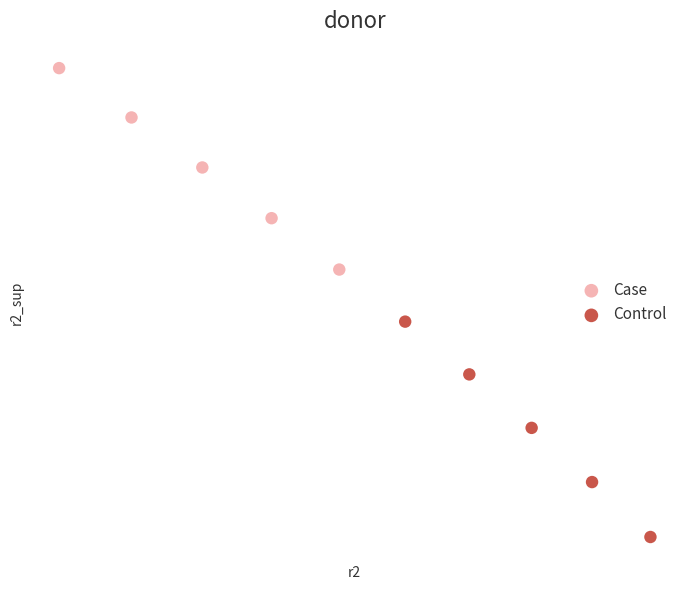

Which series reaches the minimum Y coordinate?

Control